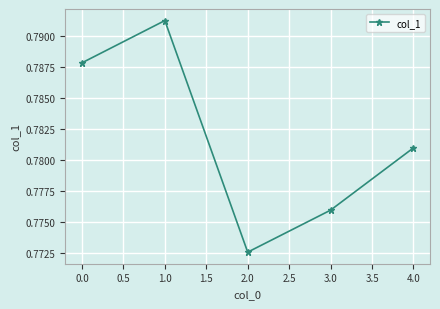

Where is the data nearest to the value 0?

2.0